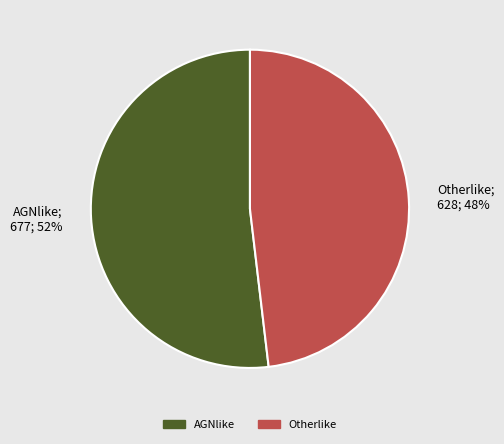

How many segments does this pie chart have?

2